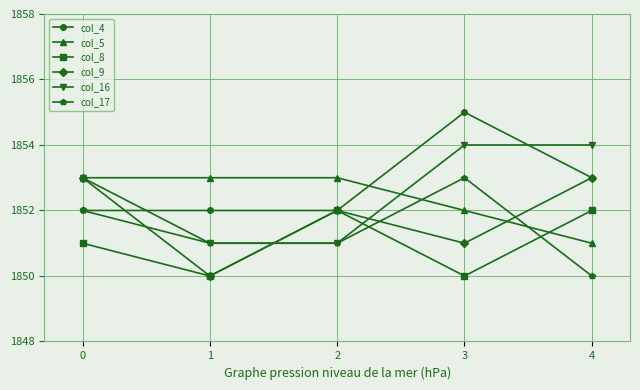

At how many categories does at least one series exceed 1851?

5